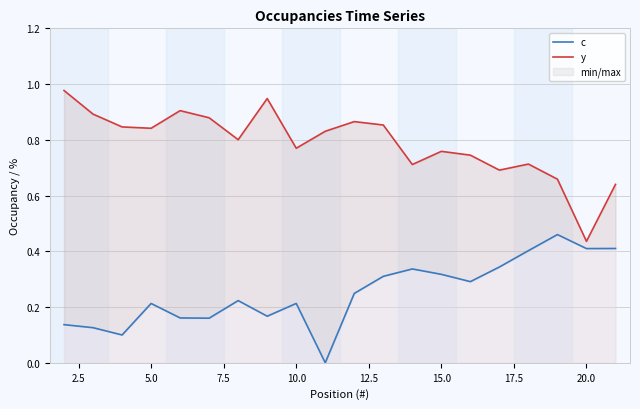

Reading right to left, what are all the values shown in this chart?

c: 0.4	0.4	0.5	0.4	0.3	0.3	0.3	0.3	0.3	0.2	0.0	0.2	0.2	0.2	0.2	0.2	0.2	0.1	0.1	0.1
y: 0.6	0.4	0.7	0.7	0.7	0.7	0.8	0.7	0.9	0.9	0.8	0.8	0.9	0.8	0.9	0.9	0.8	0.8	0.9	1.0